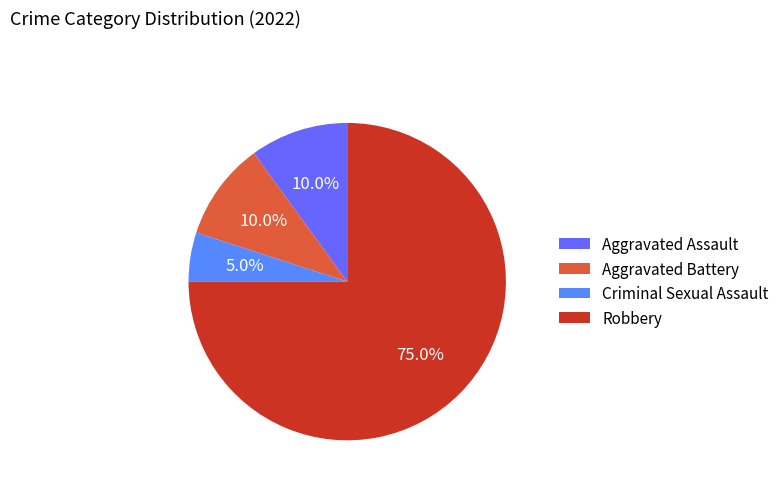

What is the smallest slice in the pie chart?

Criminal Sexual Assault